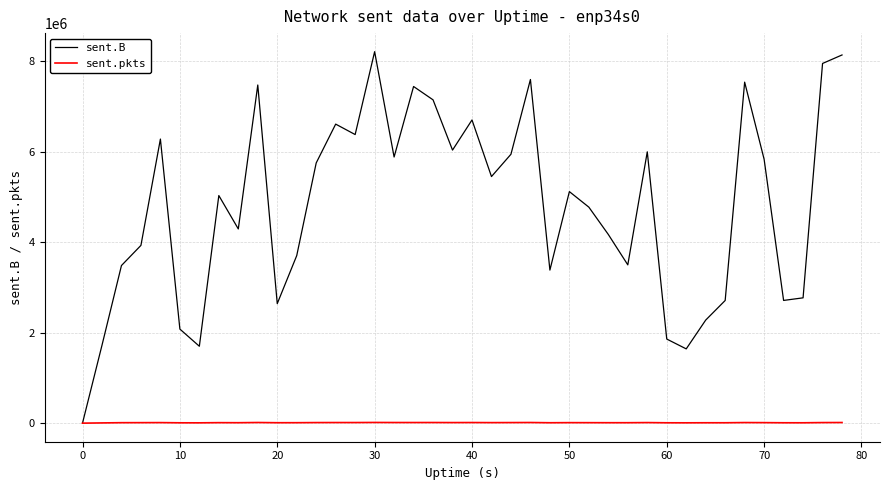

What is the maximum value shown in the chart?

8214711